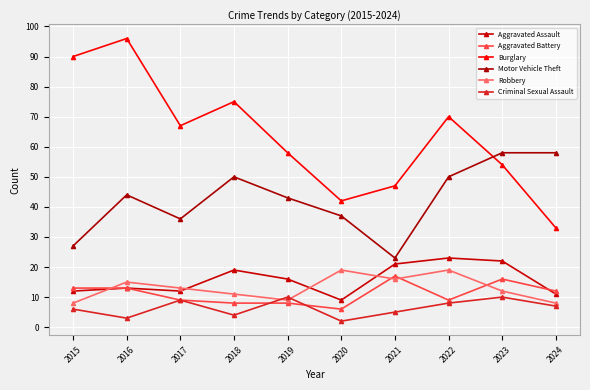

True or false: Robbery and Burglary intersect in this chart.

False